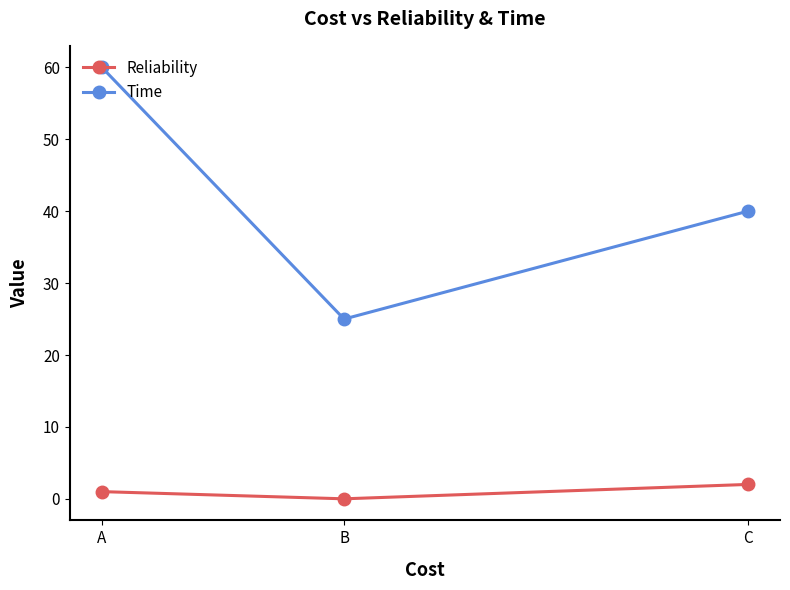

Where is Time nearest to the value 42?

C